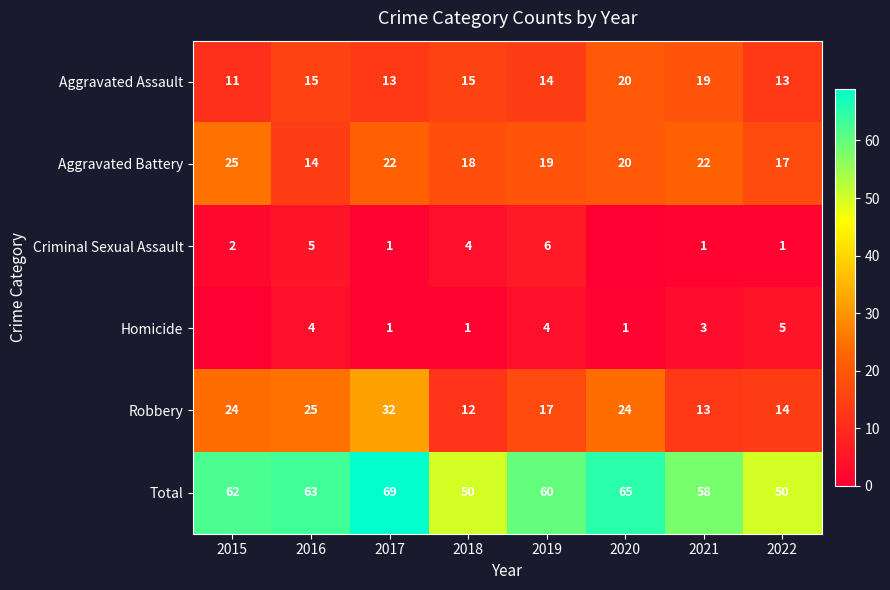

What value does the Aggravated Assault series have at 2021?

19